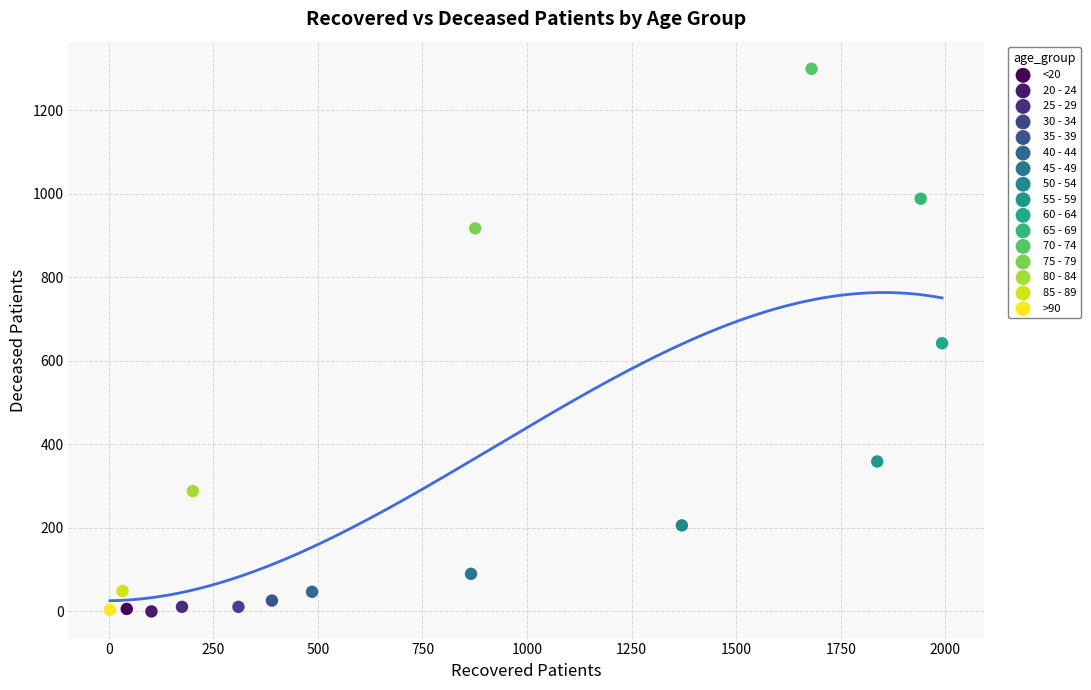

What are all the series names shown in the legend?

<20, 20 - 24, 25 - 29, 30 - 34, 35 - 39, 40 - 44, 45 - 49, 50 - 54, 55 - 59, 60 - 64, 65 - 69, 70 - 74, 75 - 79, 80 - 84, 85 - 89, >90